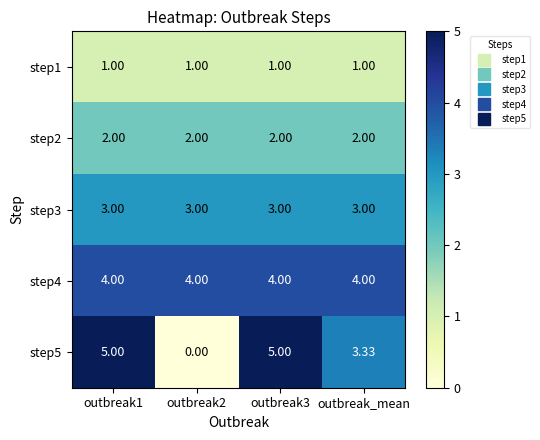

Is the value of step5 at outbreak2 greater than the value of step4 at outbreak1?

No